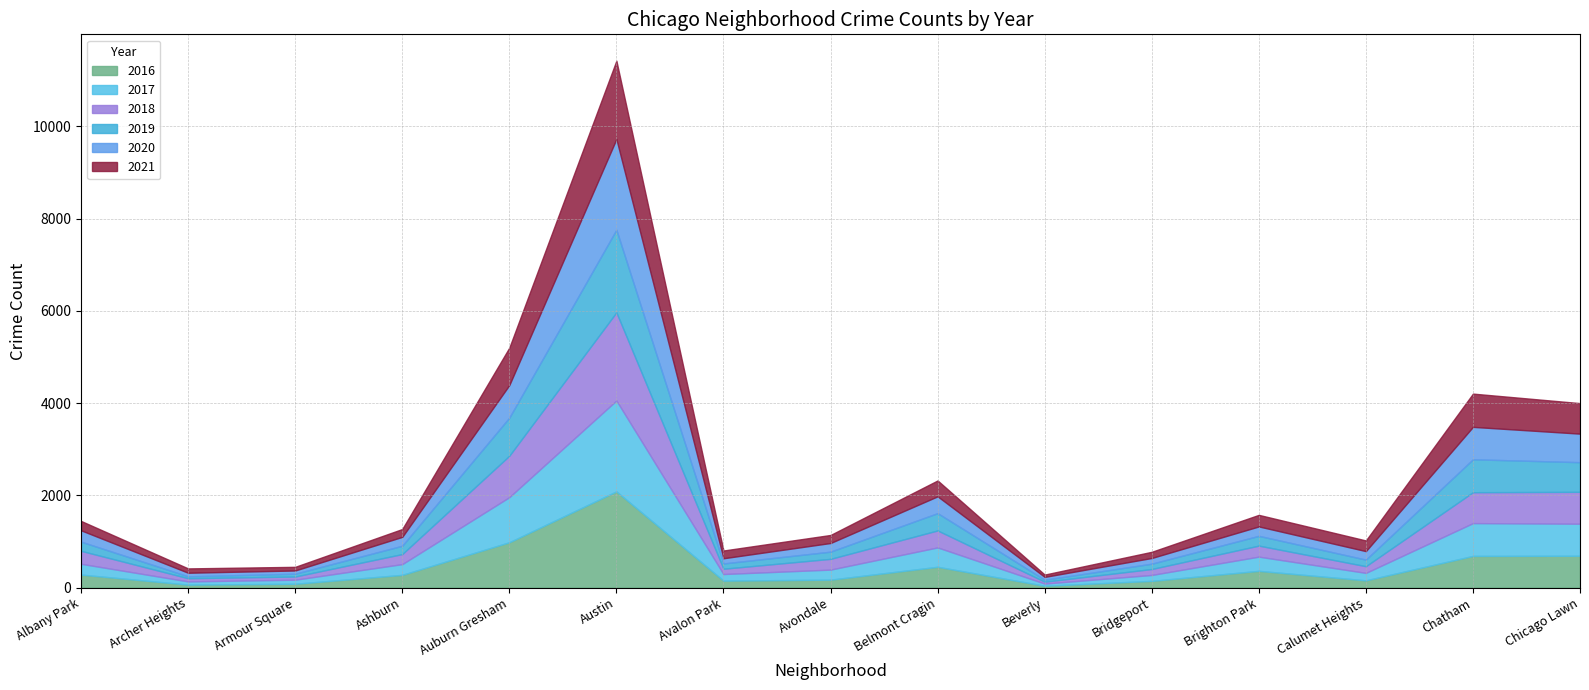

How many values in the 2019 series exceed 180?

7